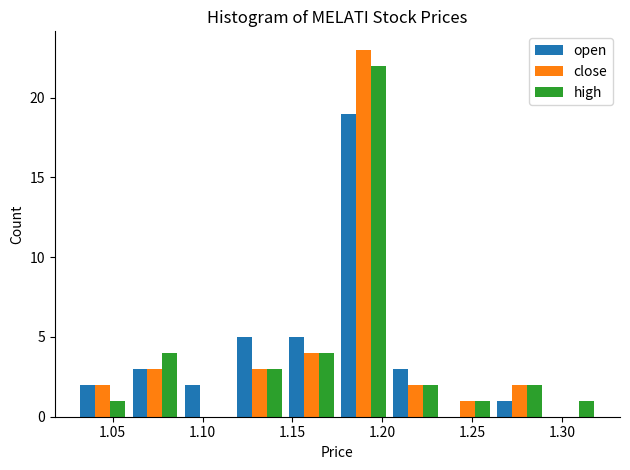

In the open series, which range on the x-axis has the tallest bar?

1.175 to 1.204